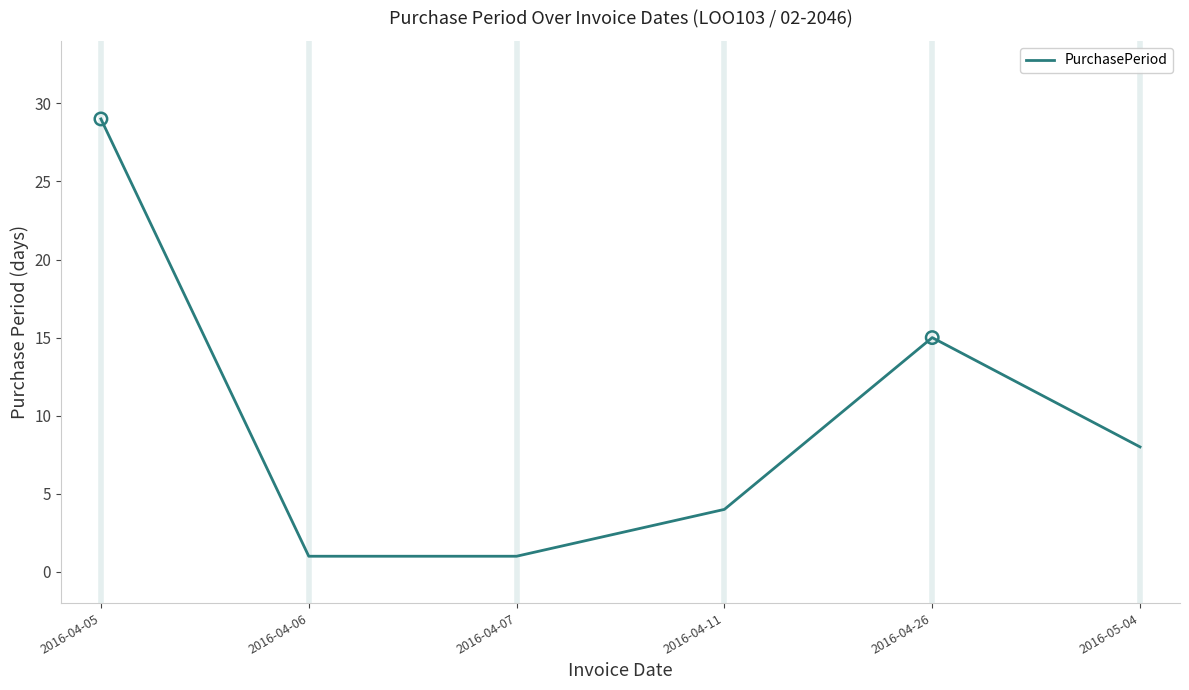

What is the change in value from 2016-04-07 to 2016-04-26?

+14